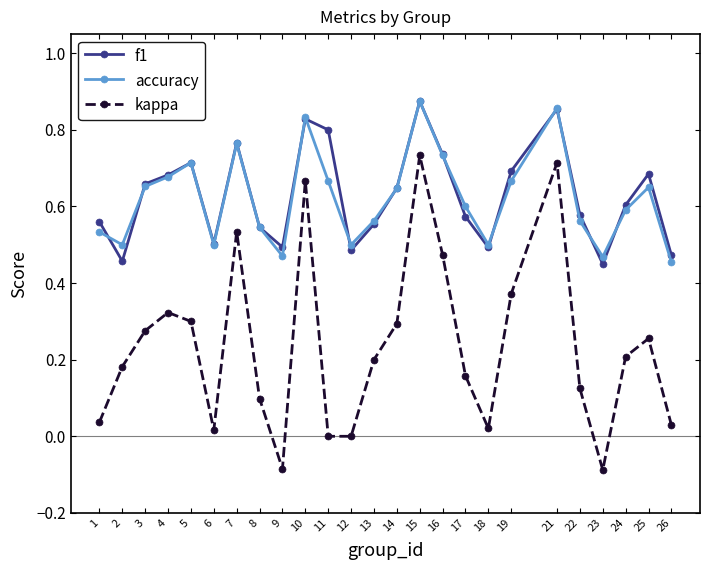

How many accuracy values are between 0 and 1?

25